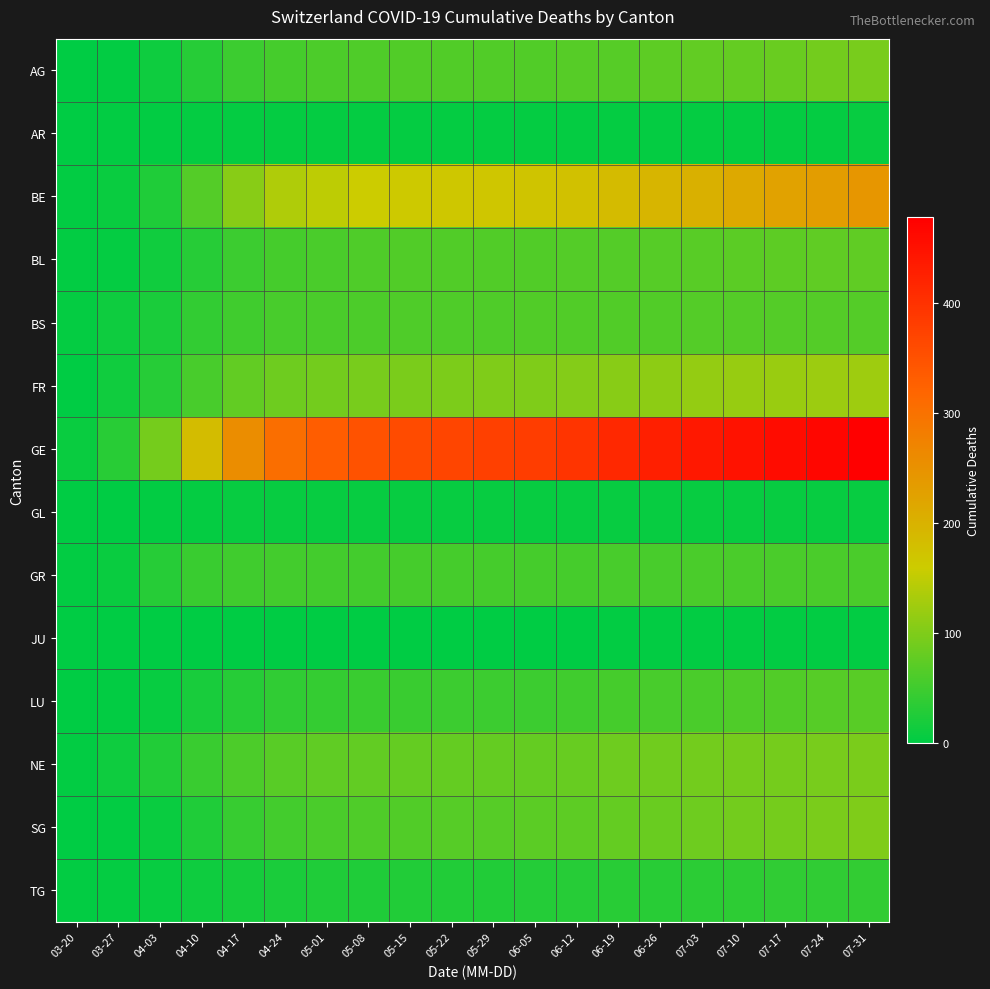

Between 06-19 and 07-24, which is larger?

07-24